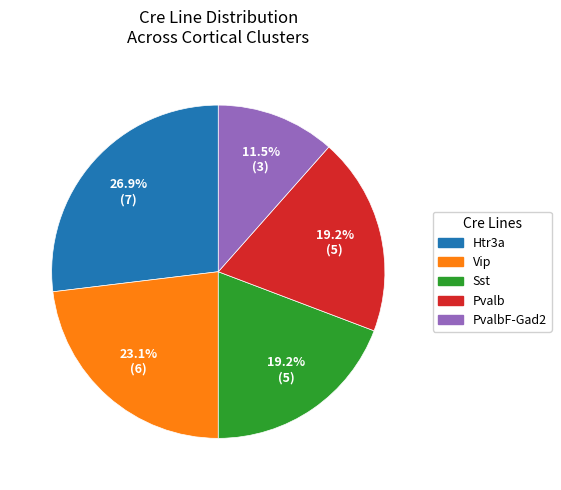

Is there a majority slice in this chart?

No